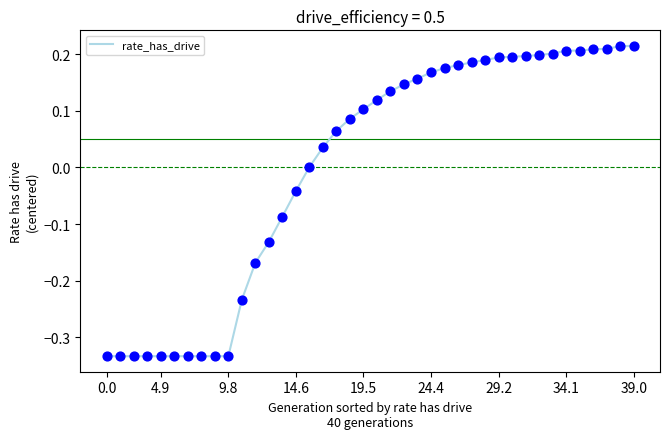

What is the difference between the maximum and minimum values?

0.5